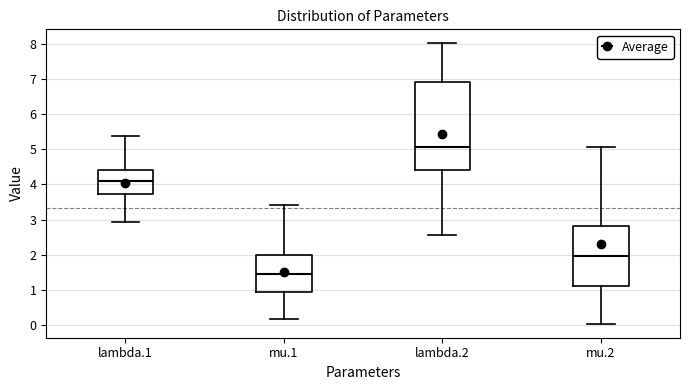

Reading left to right, read every box against the y-axis: the position of its median line, the range the box covers, and the ends of its whiskers. The values are not printed on the chart, so give them approximately, as read against the axis.

lambda.1: median 4.1, box 3.7 to 4.4, whiskers 2.9 to 5.4
mu.1: median 1.5, box 0.9 to 2.0, whiskers 0.2 to 3.4
lambda.2: median 5.1, box 4.4 to 6.9, whiskers 2.6 to 8.0
mu.2: median 2.0, box 1.1 to 2.8, whiskers 0.0 to 5.1